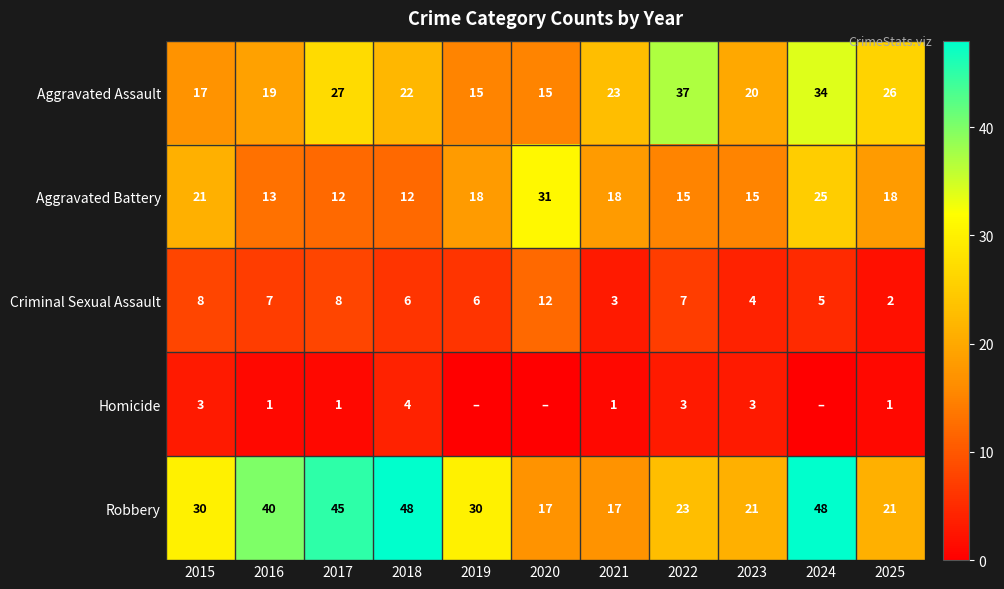

What is the sum of the Criminal Sexual Assault values at 2016 and 2019?

13